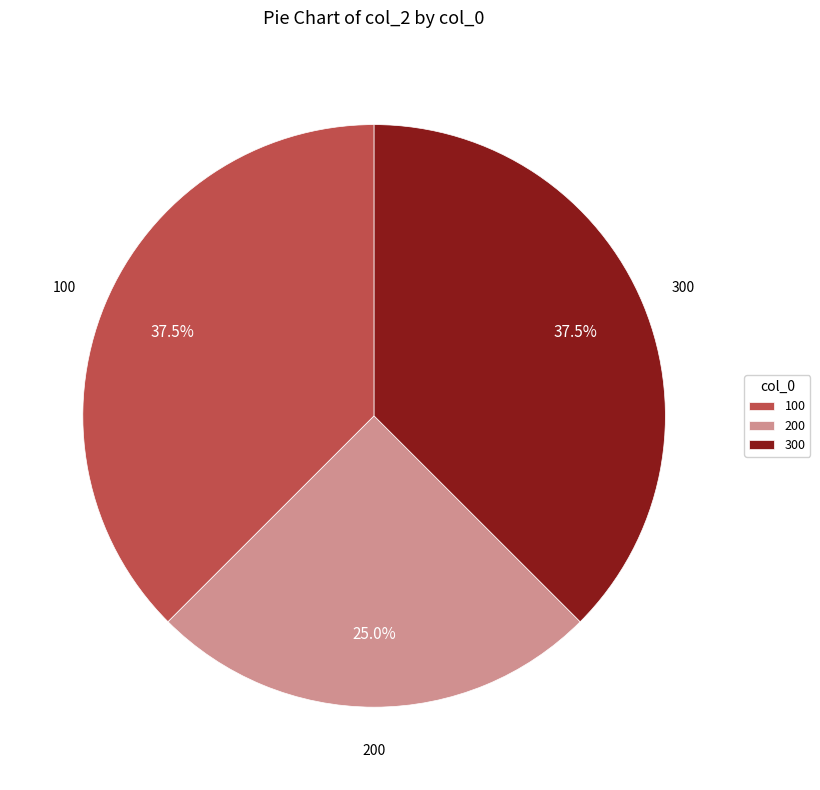

Does 100 represent more than half of the total?

No